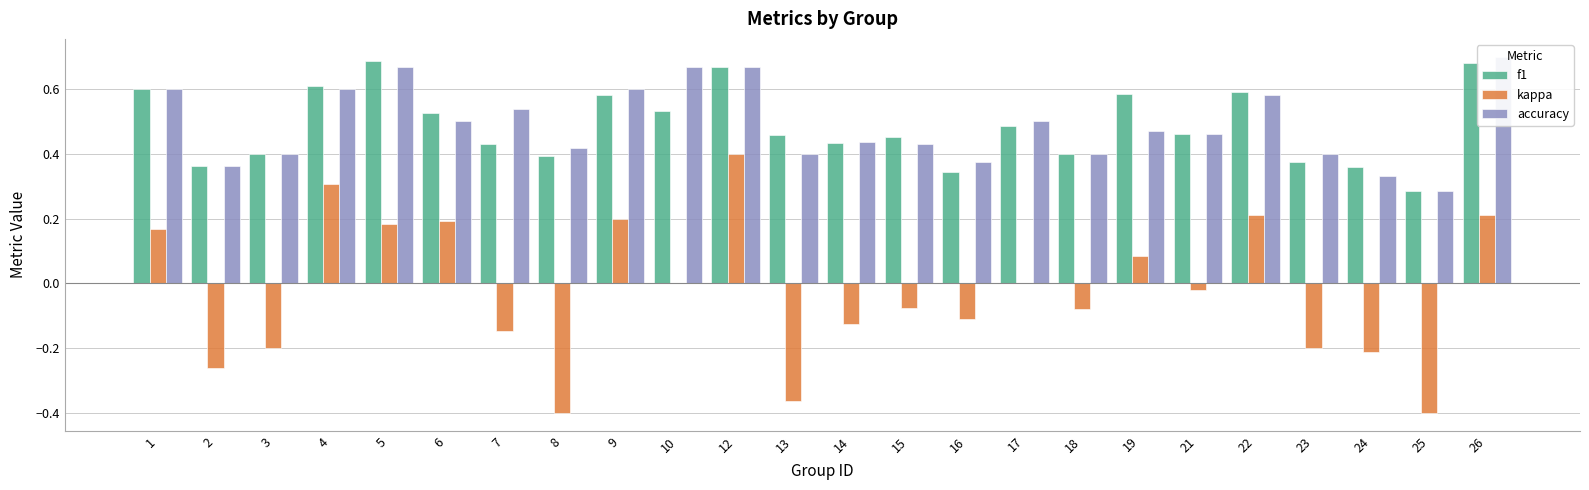

Between 10 and 24, which series saw the biggest shift?

accuracy